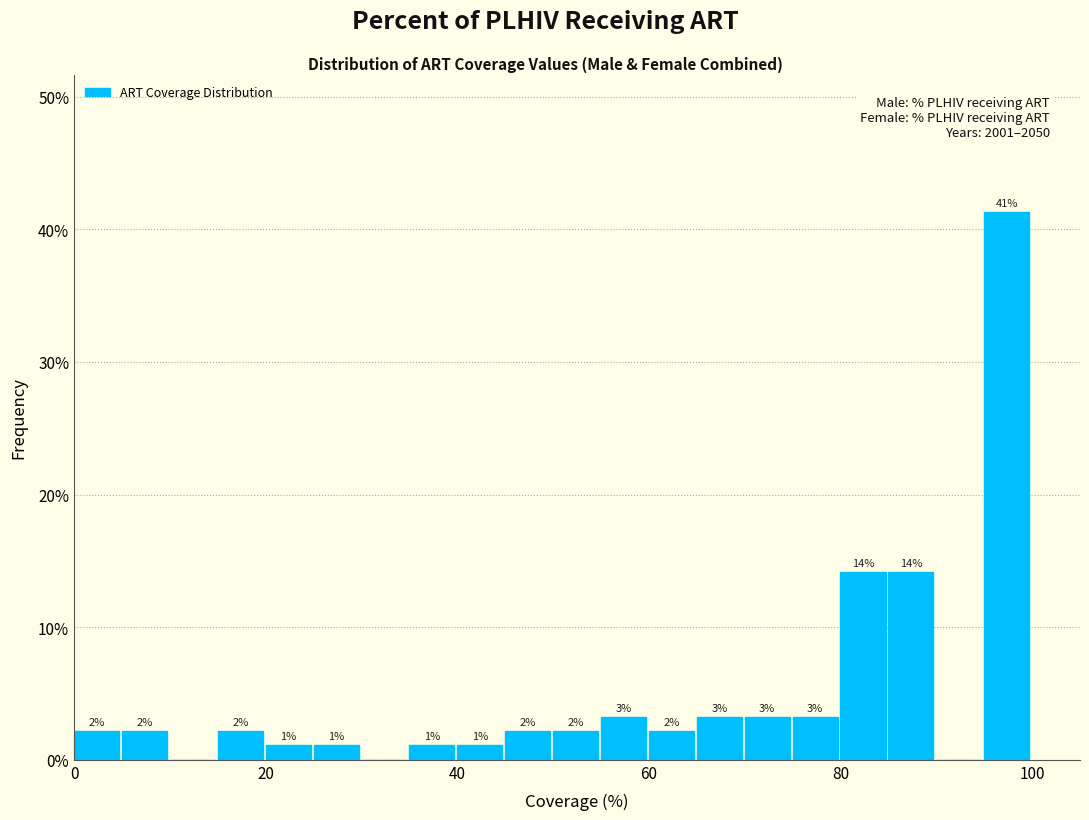

Around what value on the x-axis is the tallest bar? Give the approximate position of its centre, as read against the axis.

98